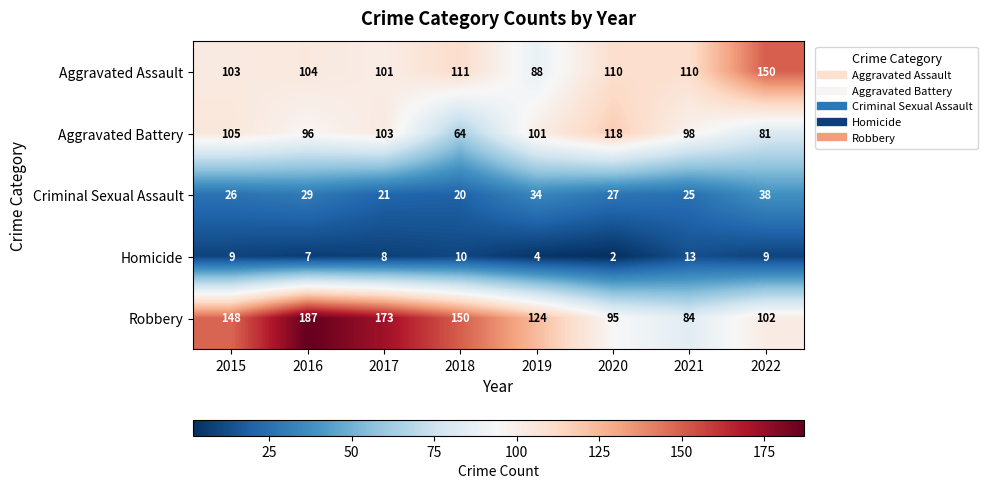

Count the number of categories in the chart.

8